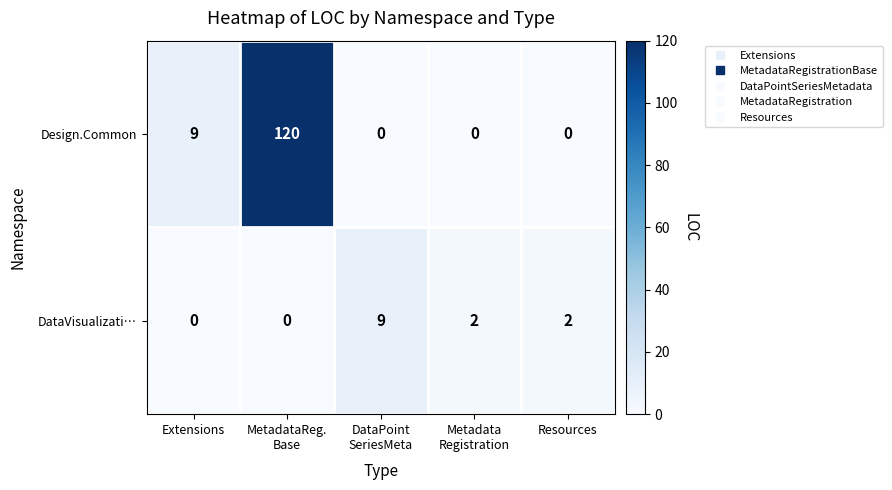

Which series has the largest range (max minus min)?

Design.Common